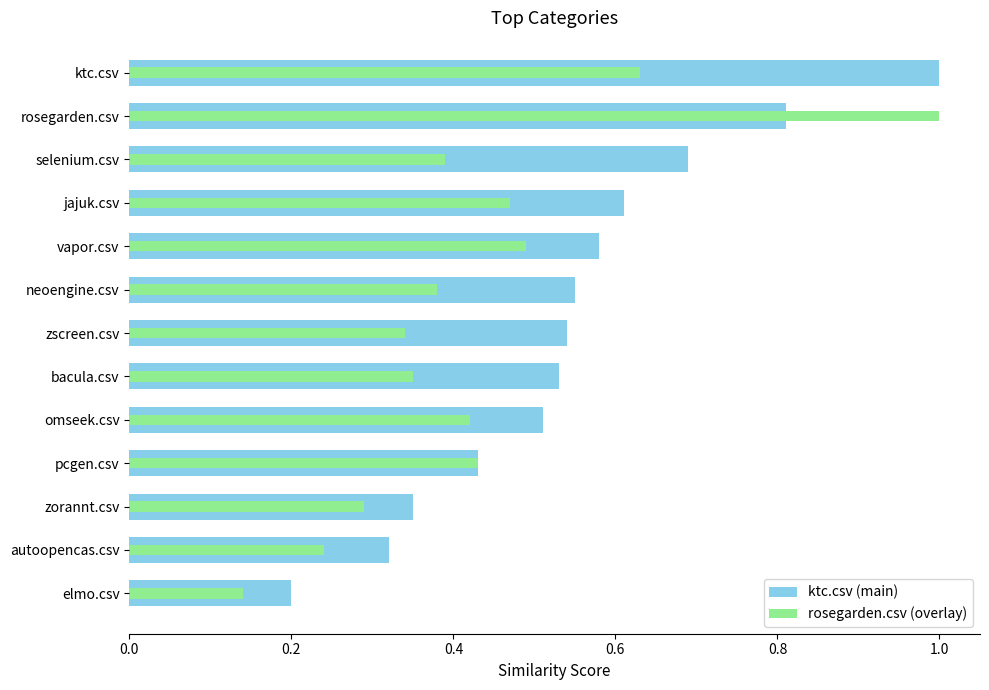

Which series has the widest spread of values?

rosegarden.csv